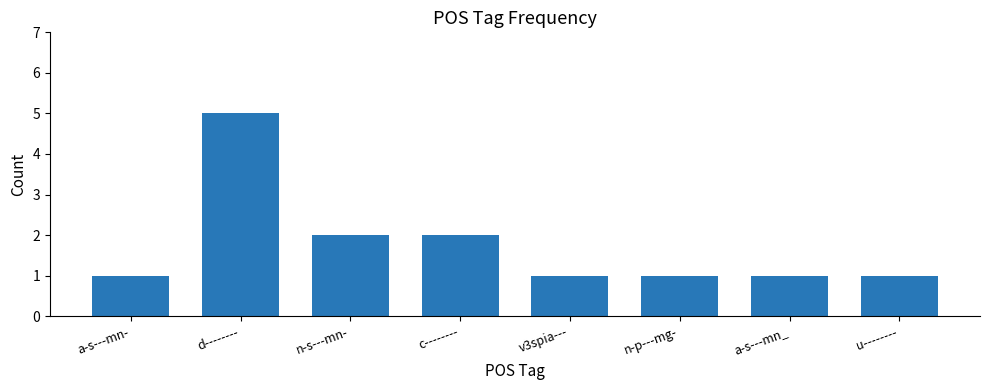

Reading left to right, extract all data points from this chart.

a-s---mn-=1	d--------=5	n-s---mn-=2	c--------=2	v3spia---=1	n-p---mg-=1	a-s---mn_=1	u--------=1